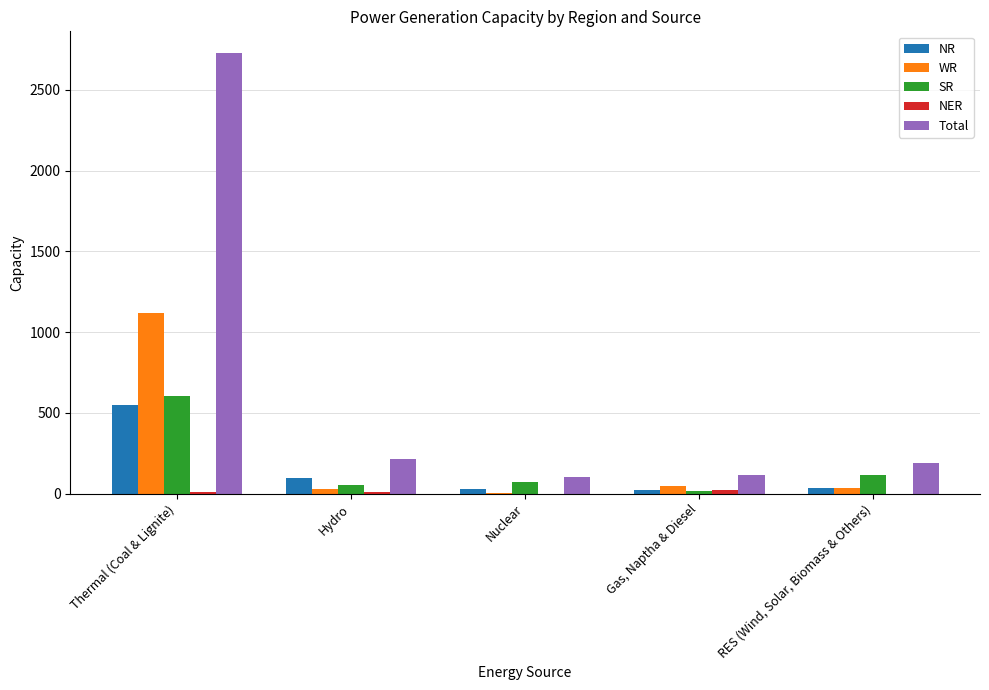

The SR series shows 69 at Nuclear. True or false?

True